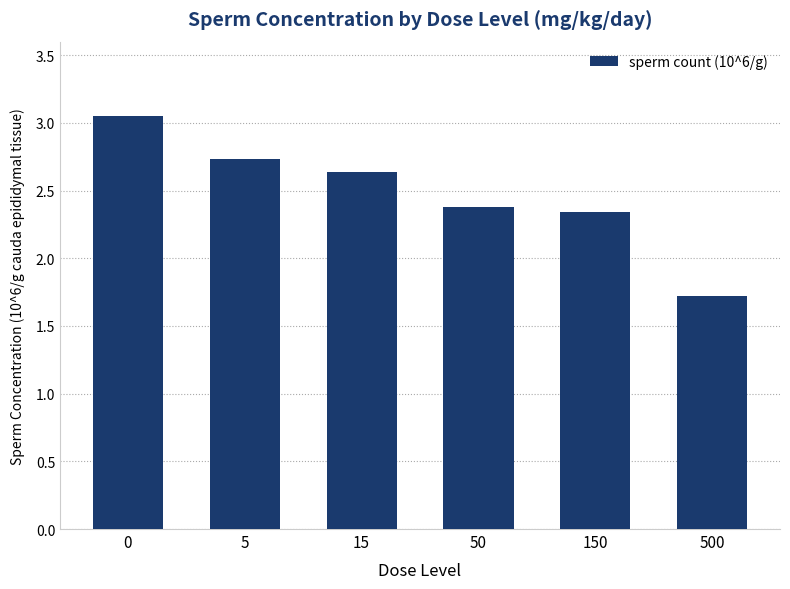

How many bars are there in total?

6